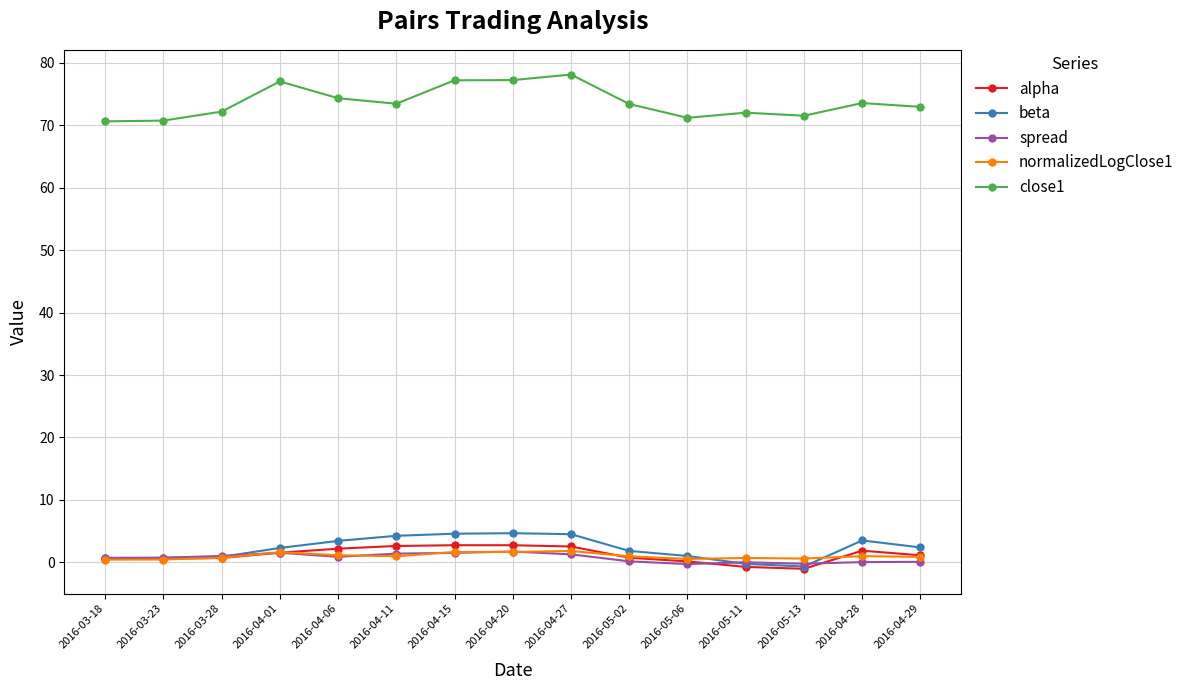

What is the label of the 1st point from the left?

2016-03-18